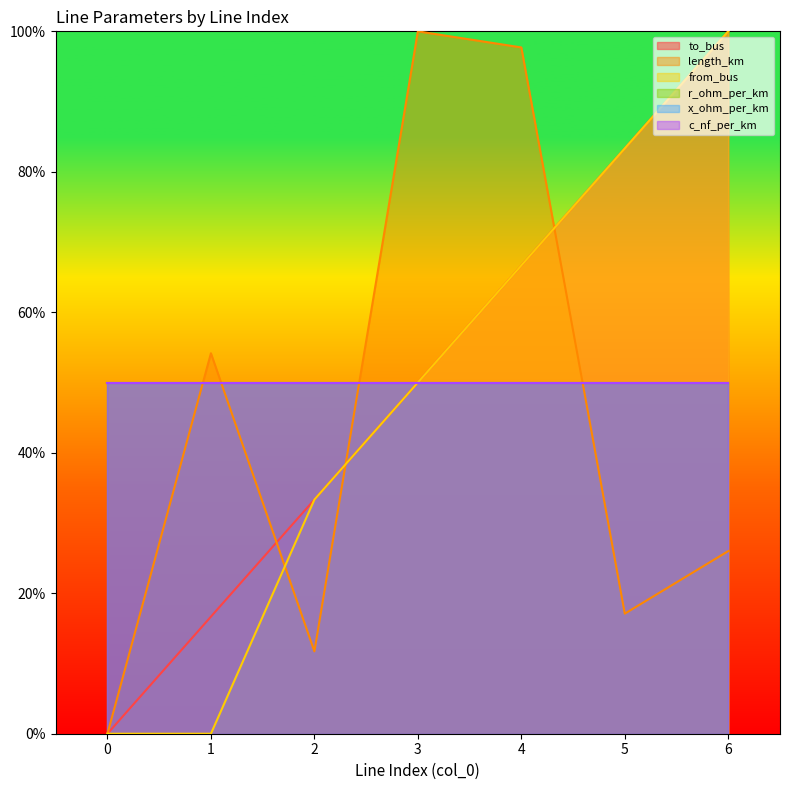

True or false: length_km has more than 1 points higher than both neighbors.

True